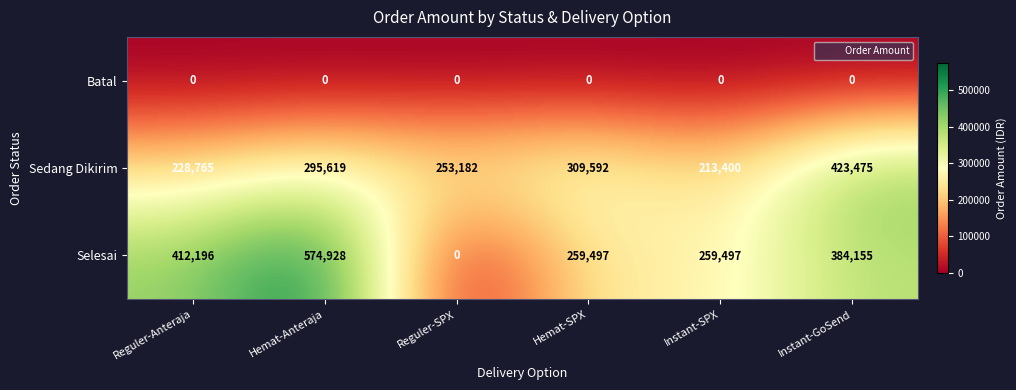

Which series has the widest spread of values?

Selesai